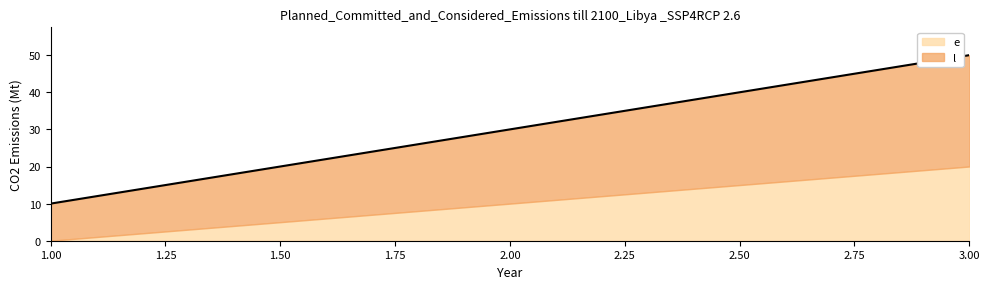

How many lines are shown in the chart?

2